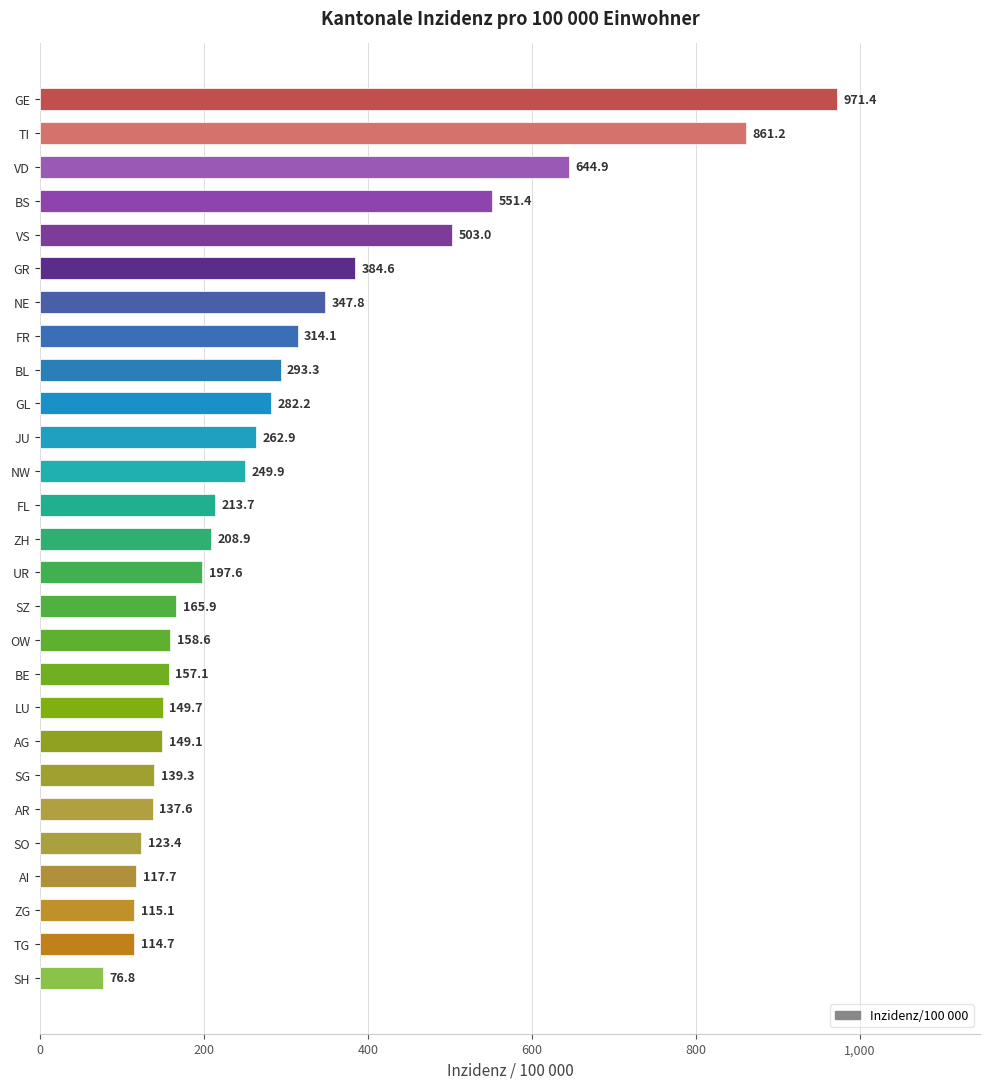

Reading top to bottom, list all the values displayed in this chart.

GE=971.4	TI=861.2	VD=644.9	BS=551.4	VS=503.0	GR=384.6	NE=347.8	FR=314.1	BL=293.3	GL=282.2	JU=262.9	NW=249.9	FL=213.7	ZH=208.9	UR=197.6	SZ=165.9	OW=158.6	BE=157.1	LU=149.7	AG=149.1	SG=139.3	AR=137.6	SO=123.4	AI=117.7	ZG=115.1	TG=114.7	SH=76.8